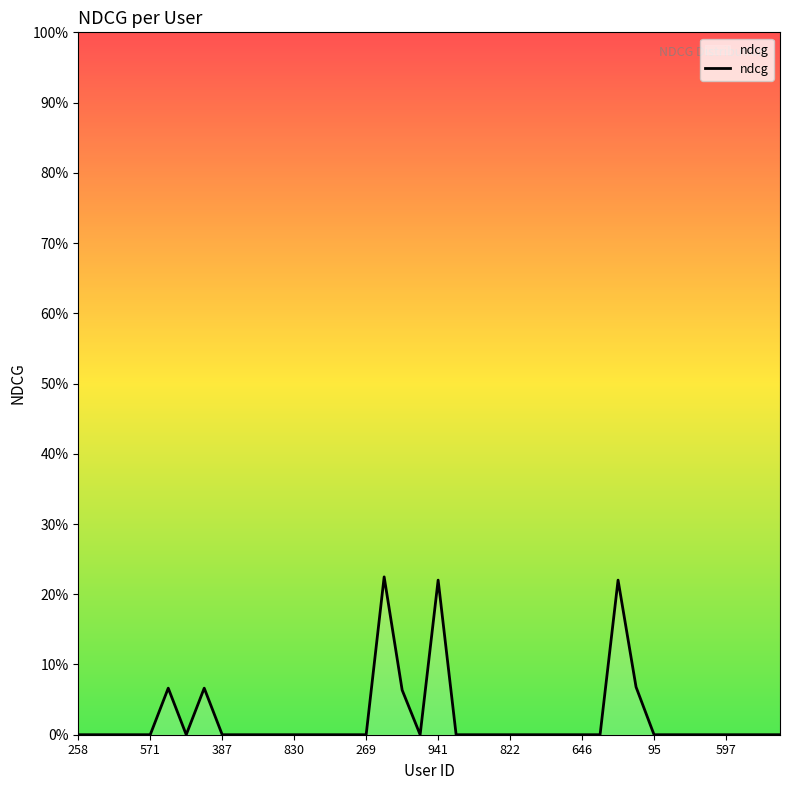

Reading left to right, transcribe all the data shown in this chart.

0.0	0.0	0.0	0.0	0.0	0.1	0.0	0.1	0.0	0.0	0.0	0.0	0.0	0.0	0.0	0.0	0.0	0.2	0.1	0.0	0.2	0.0	0.0	0.0	0.0	0.0	0.0	0.0	0.0	0.0	0.2	0.1	0.0	0.0	0.0	0.0	0.0	0.0	0.0	0.0